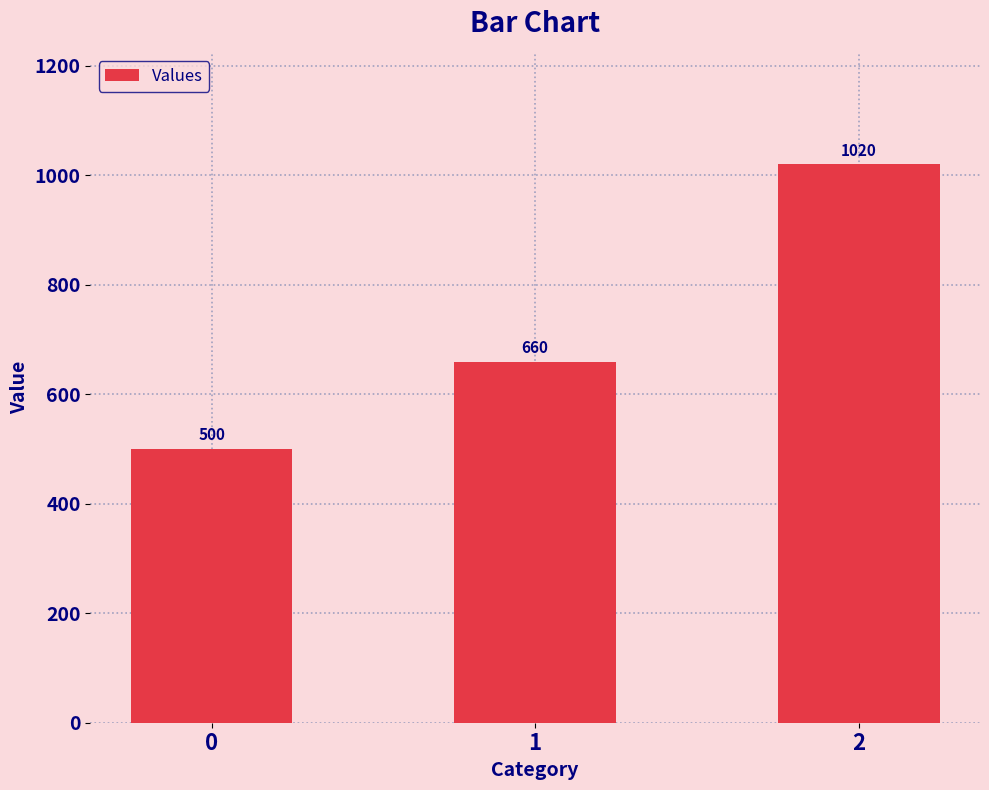

What is the minimum value shown in the chart?

500